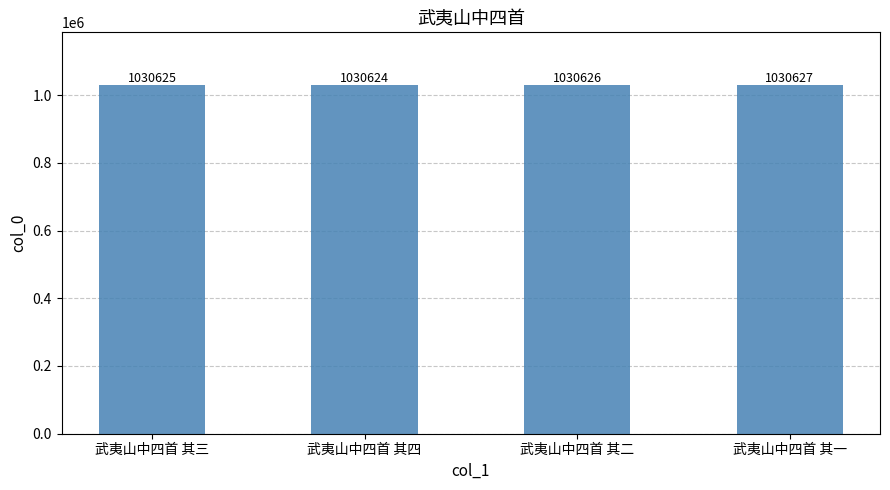

List the labels in order of value, largest first.

武夷山中四首 其一, 武夷山中四首 其二, 武夷山中四首 其三, 武夷山中四首 其四